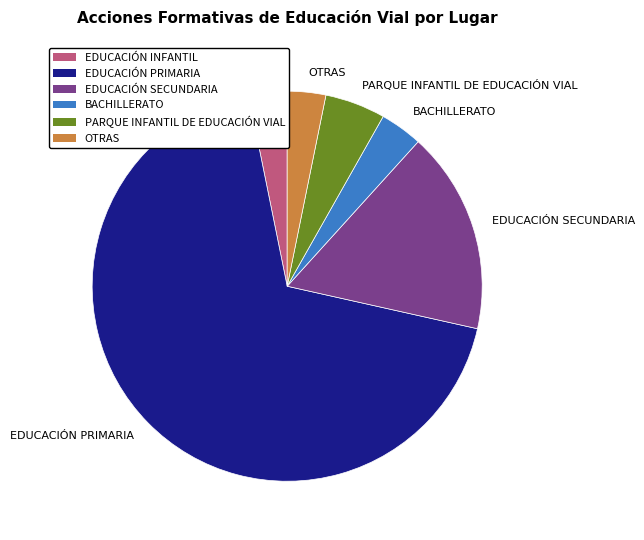

Is the sum of EDUCACIÓN SECUNDARIA and PARQUE INFANTIL DE EDUCACIÓN VIAL greater than half?

No